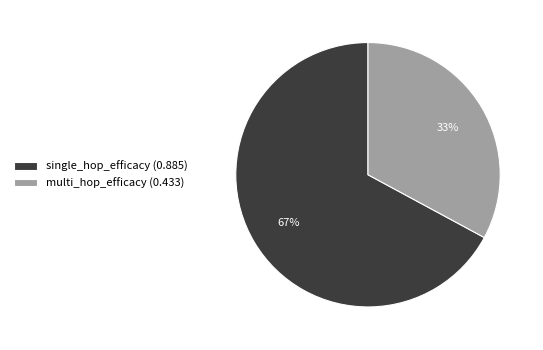

To the nearest percent, what is the average slice percentage?

50%